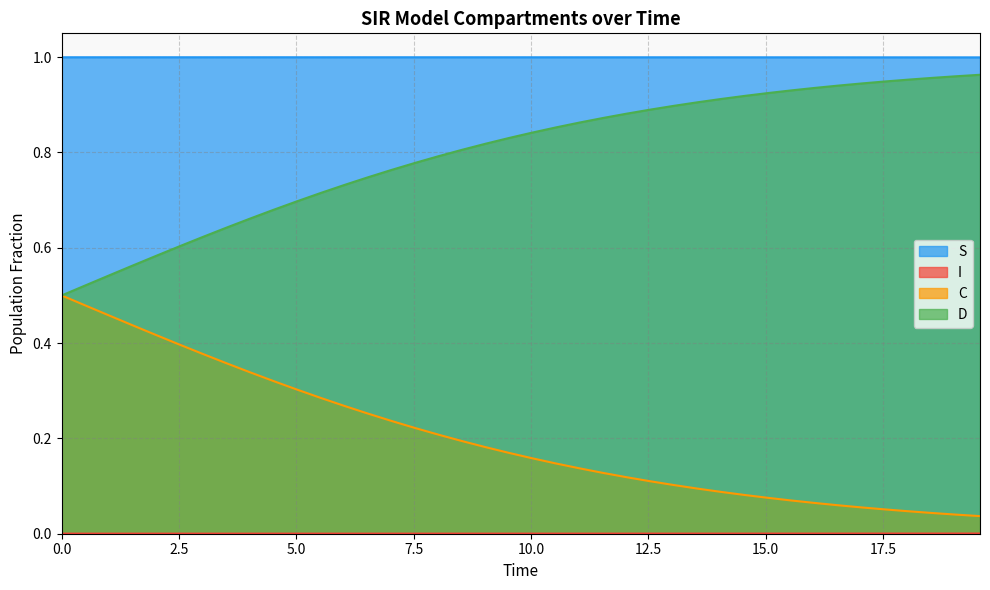

True or false: D and S cross at least once.

False